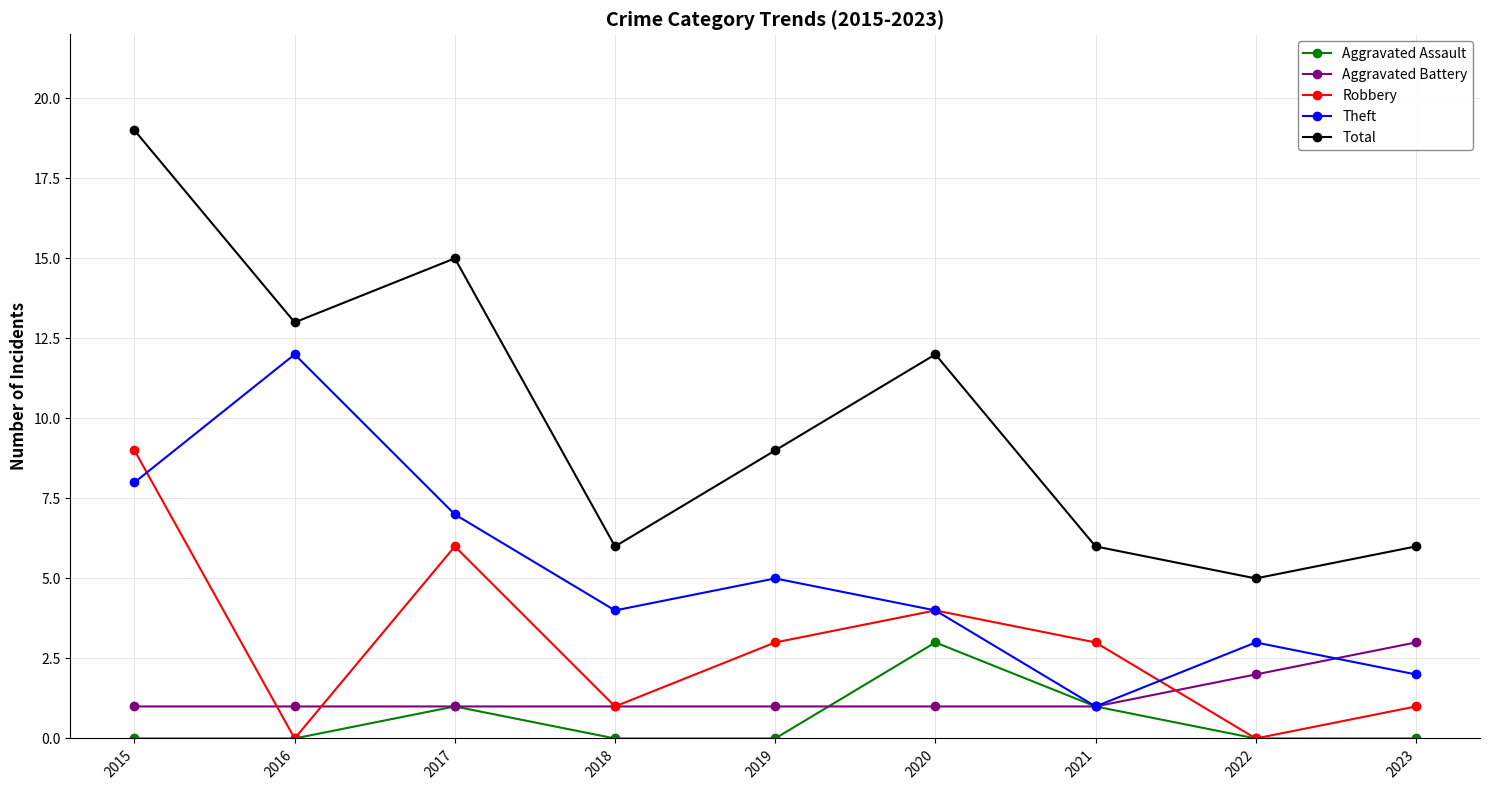

Is it true that Aggravated Battery equals 1 at 2018?

True